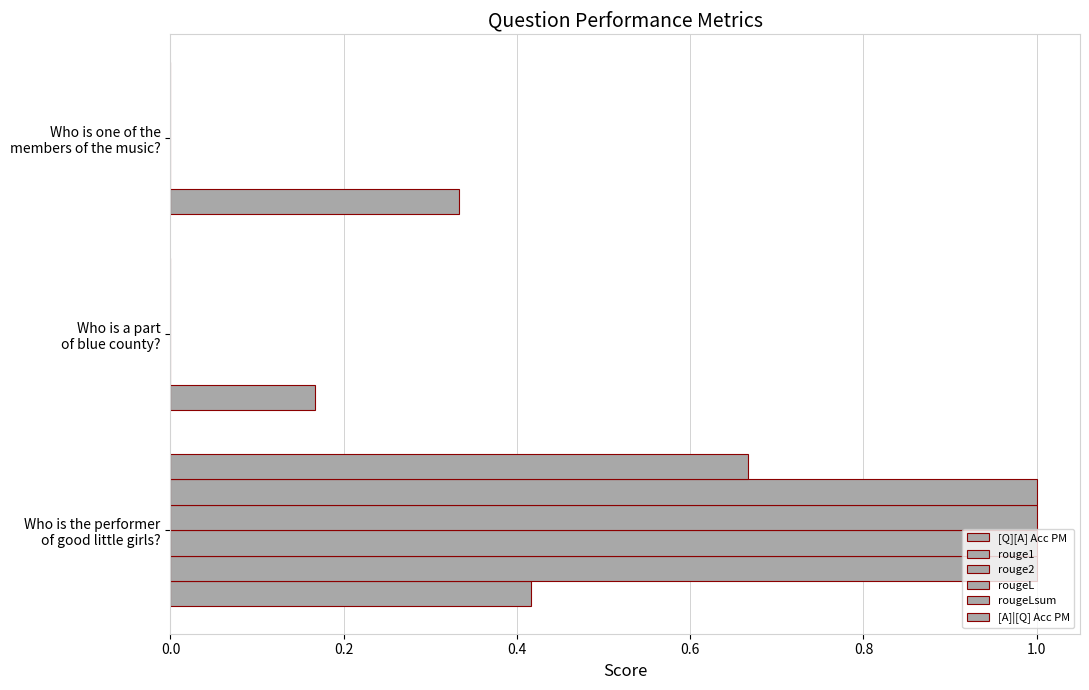

Count the number of categories in the chart.

3